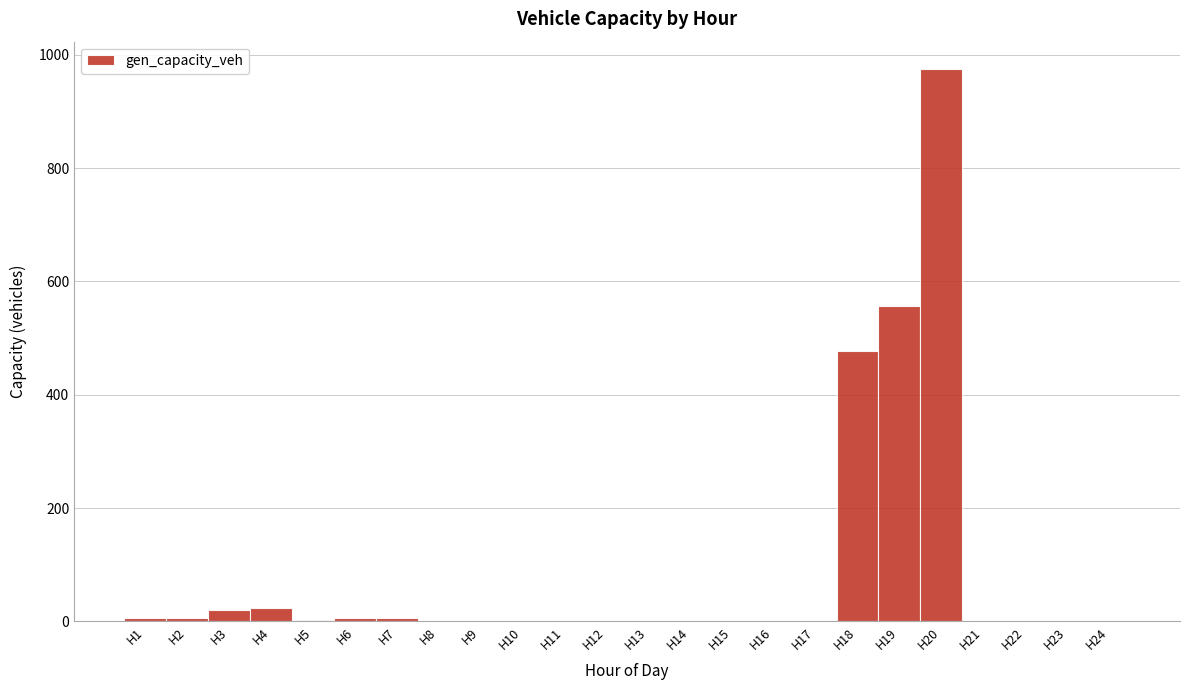

How tall is the bar that spans 18.5 to 19.5 on the x-axis? The values are not printed on the chart, so give them approximately, as read against the axis.

560